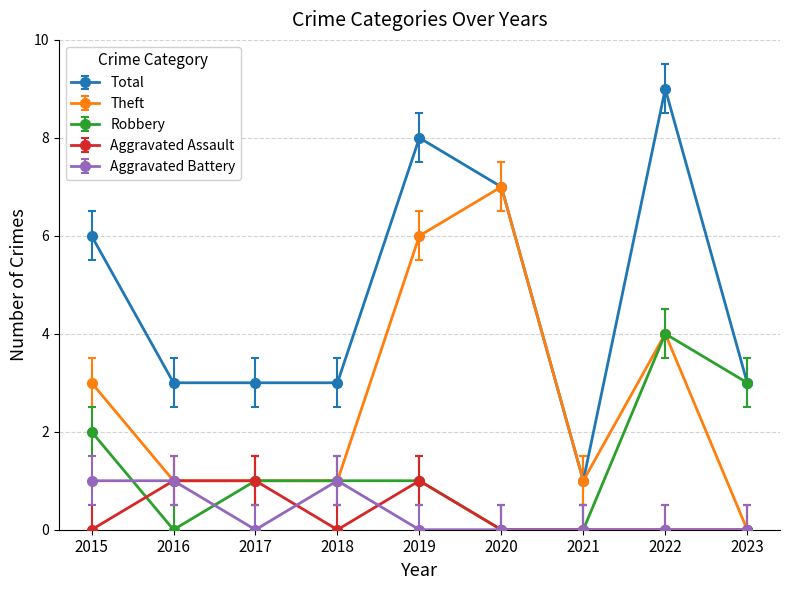

How many categories are shown in the chart?

9